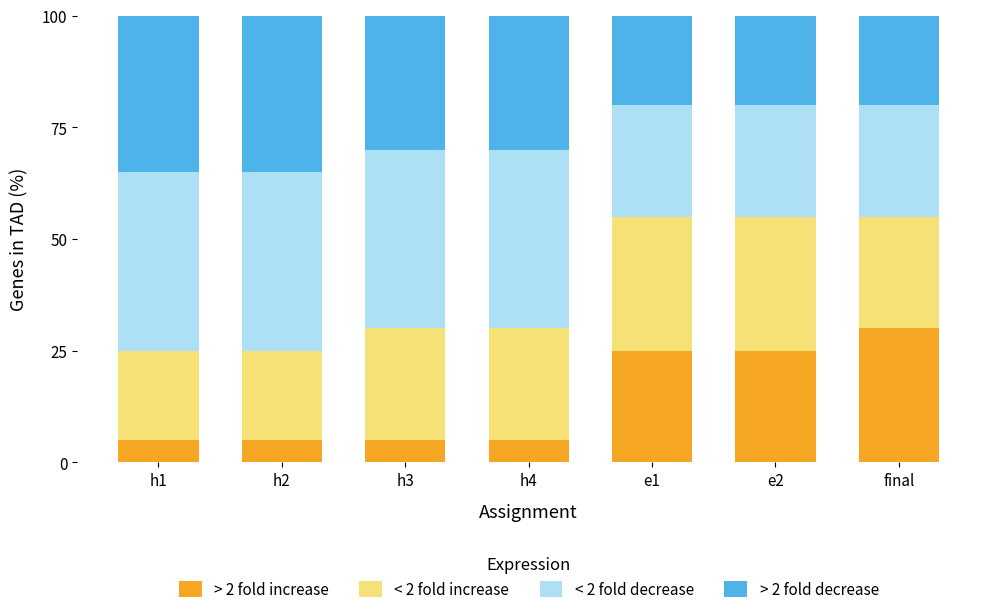

What is the difference between the > 2 fold increase values at h1 and final?

25